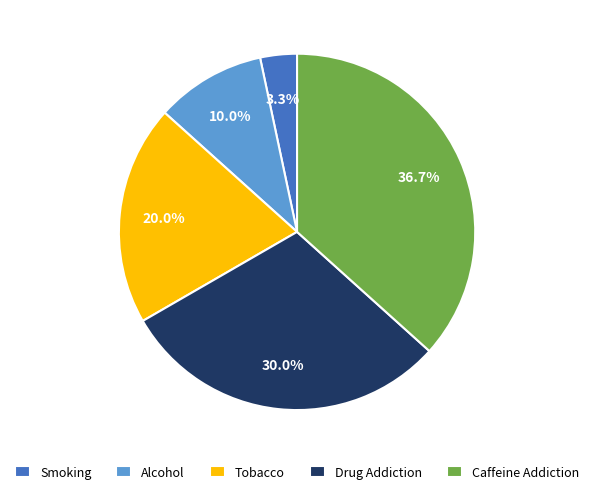

To the nearest percent, what is the average slice percentage?

20%